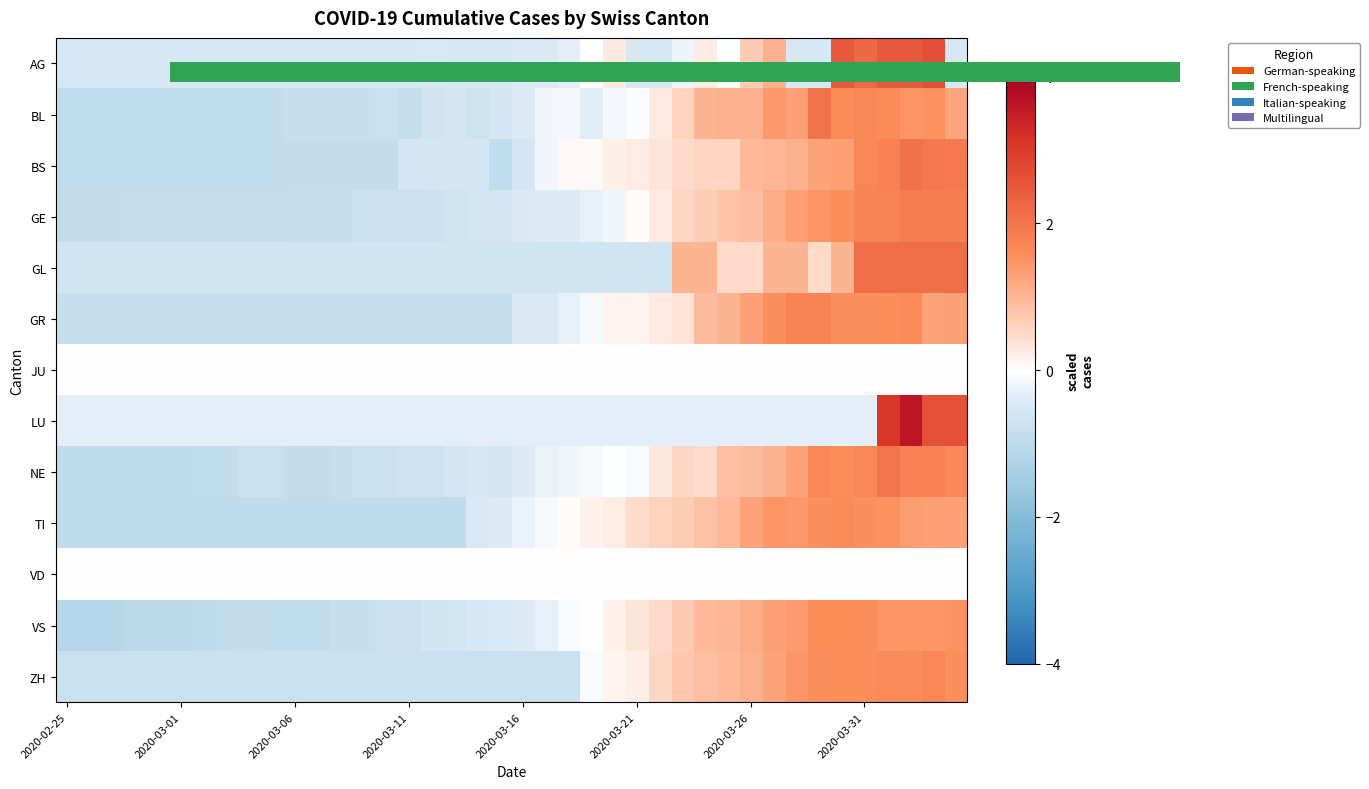

List the series in order of their peak value, highest first.

LU, GL, BS, BL, NE, GE, GR, ZH, TI, VS, 0.0, JU, VD